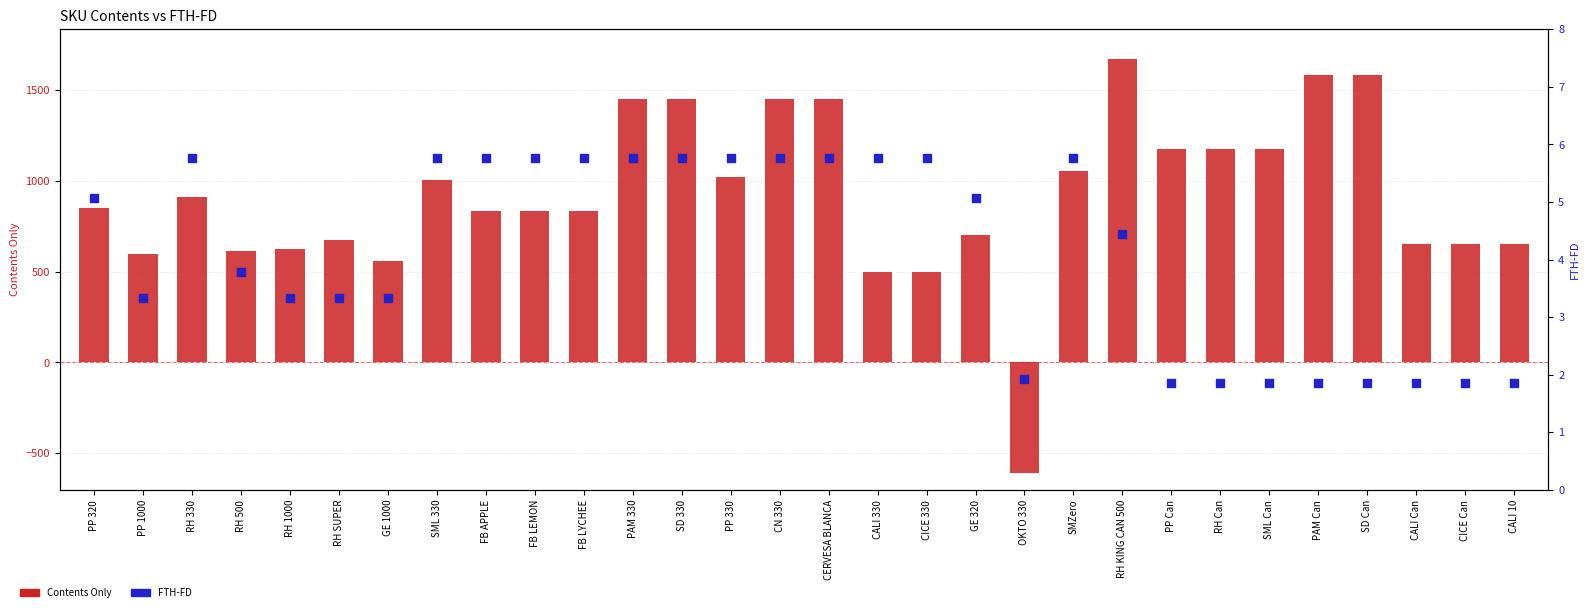

Is the value of FTH-FD at SD 330 greater than the value of Contents Only at RH 500?

No